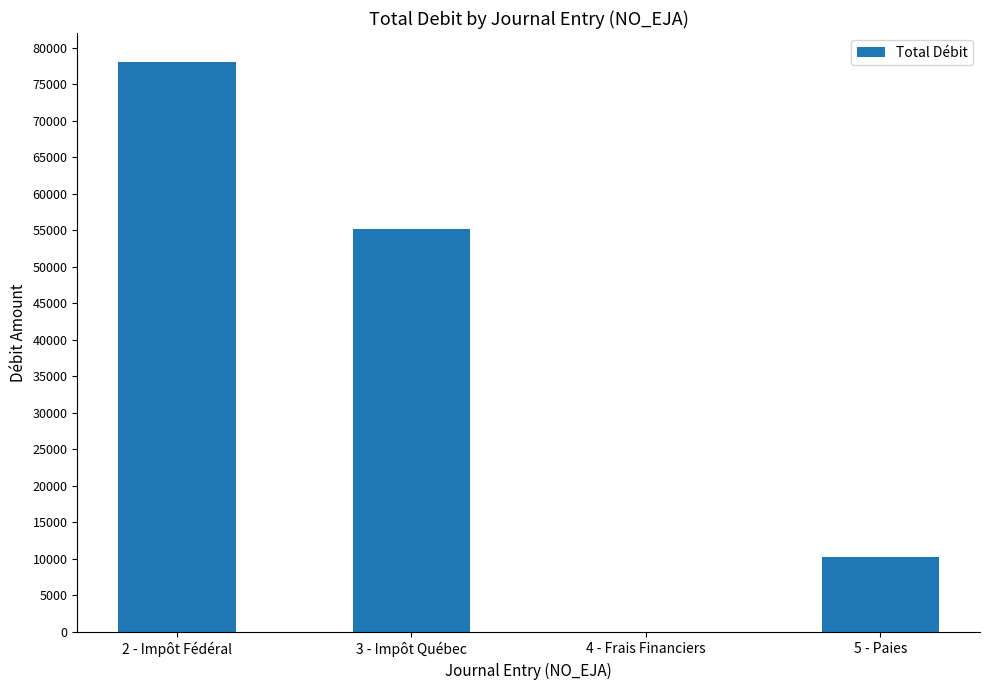

What is the maximum value shown in the chart?

78093.0